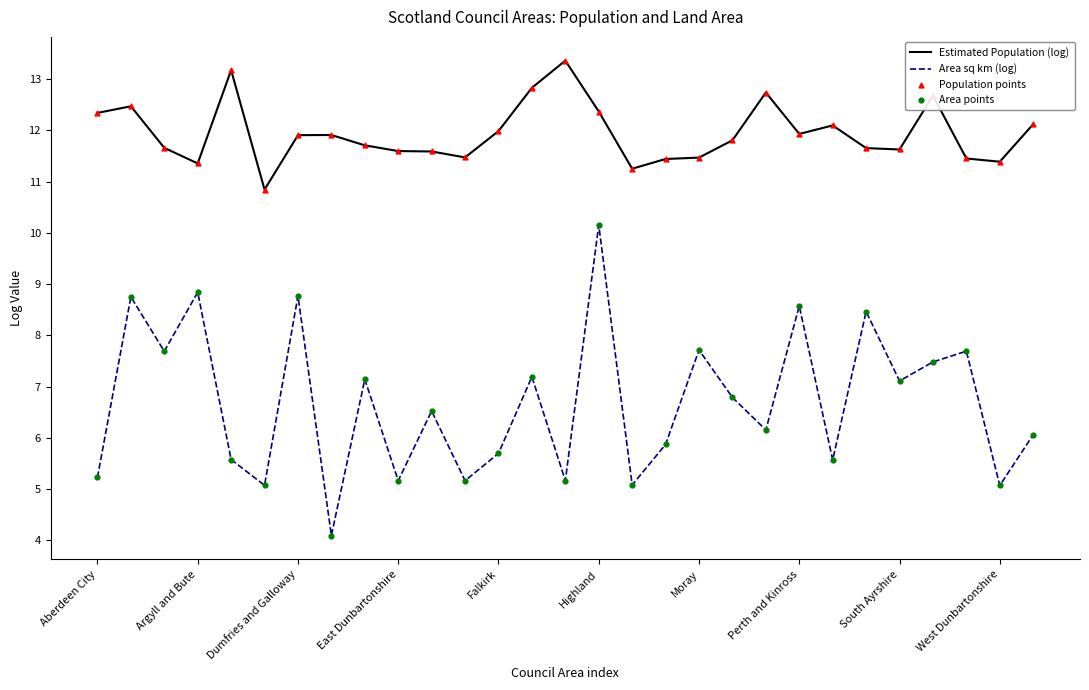

Rank the series by their maximum value, from highest to lowest.

Estimated Population (log), Area sq km (log)